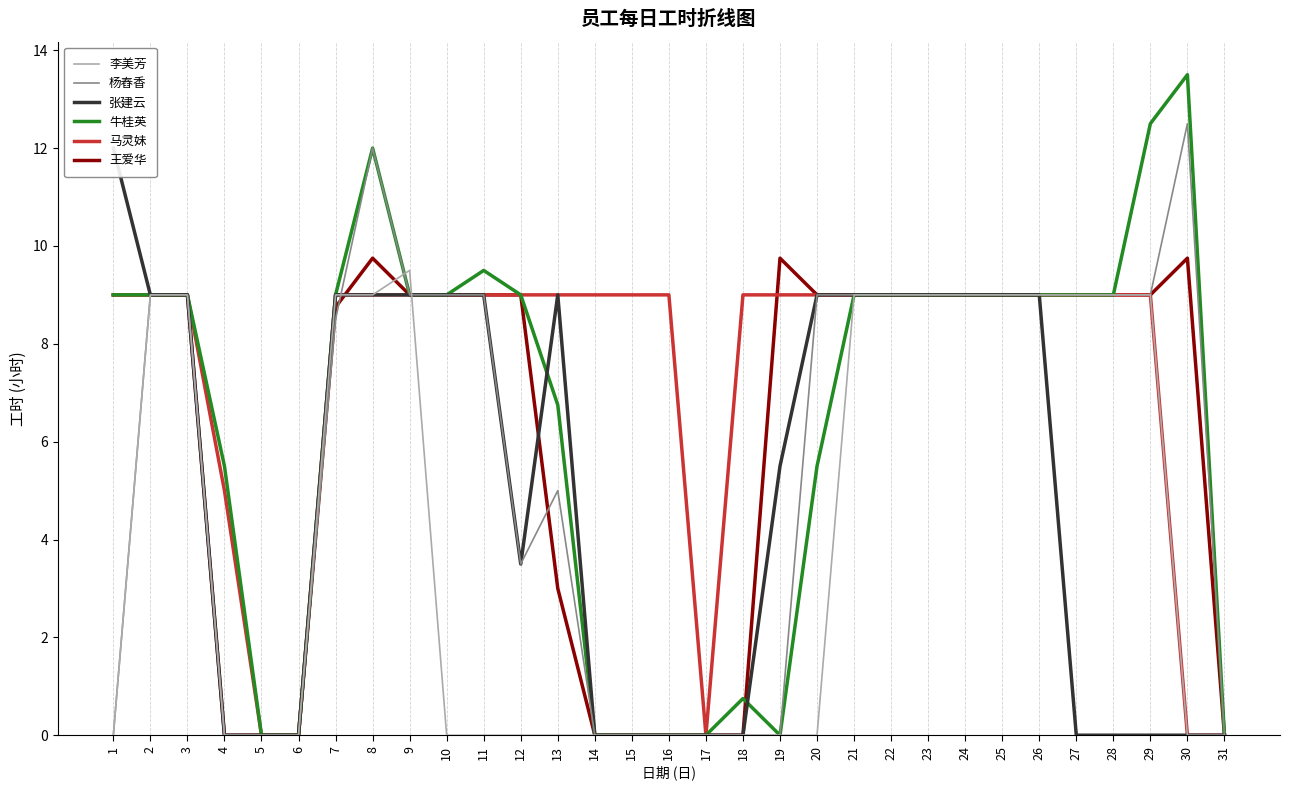

Reading left to right, list all the values displayed in this chart.

李美芳: 1=0.0	2=9.0	3=9.0	4=0.0	5=0.0	6=0.0	7=9.0	8=9.0	9=9.5	10=0.0	11=0.0	12=0.0	13=0.0	14=0.0	15=0.0	16=0.0	17=0.0	18=0.0	19=0.0	20=0.0	21=9.0	22=9.0	23=9.0	24=9.0	25=9.0	26=9.0	27=9.0	28=9.0	29=9.0	30=0.0	31=0.0
杨舂香: 1=0.0	2=9.0	3=9.0	4=0.0	5=0.0	6=0.0	7=8.5	8=12.0	9=9.0	10=9.0	11=9.0	12=3.5	13=5.0	14=0.0	15=0.0	16=0.0	17=0.0	18=0.0	19=0.0	20=9.0	21=9.0	22=9.0	23=9.0	24=9.0	25=9.0	26=9.0	27=9.0	28=9.0	29=9.0	30=12.5	31=0.0
张建云: 1=12.0	2=9.0	3=9.0	4=0.0	5=0.0	6=0.0	7=9.0	8=9.0	9=9.0	10=9.0	11=9.0	12=3.5	13=9.0	14=0.0	15=0.0	16=0.0	17=0.0	18=0.0	19=5.5	20=9.0	21=9.0	22=9.0	23=9.0	24=9.0	25=9.0	26=9.0	27=0.0	28=0.0	29=0.0	30=0.0	31=0.0
牛桂英: 1=9.0	2=9.0	3=9.0	4=5.5	5=0.0	6=0.0	7=9.0	8=12.0	9=9.0	10=9.0	11=9.5	12=9.0	13=6.8	14=0.0	15=0.0	16=0.0	17=0.0	18=0.8	19=0.0	20=5.5	21=9.0	22=9.0	23=9.0	24=9.0	25=9.0	26=9.0	27=9.0	28=9.0	29=12.5	30=13.5	31=0.0
马灵妹: 1=9.0	2=9.0	3=9.0	4=5.0	5=0.0	6=0.0	7=9.0	8=9.0	9=9.0	10=9.0	11=9.0	12=9.0	13=9.0	14=9.0	15=9.0	16=9.0	17=0.0	18=9.0	19=9.0	20=9.0	21=9.0	22=9.0	23=9.0	24=9.0	25=9.0	26=9.0	27=9.0	28=9.0	29=9.0	30=0.0	31=0.0
王爱华: 1=9.0	2=9.0	3=9.0	4=0.0	5=0.0	6=0.0	7=8.8	8=9.8	9=9.0	10=9.0	11=9.0	12=9.0	13=3.0	14=0.0	15=0.0	16=0.0	17=0.0	18=0.0	19=9.8	20=9.0	21=9.0	22=9.0	23=9.0	24=9.0	25=9.0	26=9.0	27=9.0	28=9.0	29=9.0	30=9.8	31=0.0